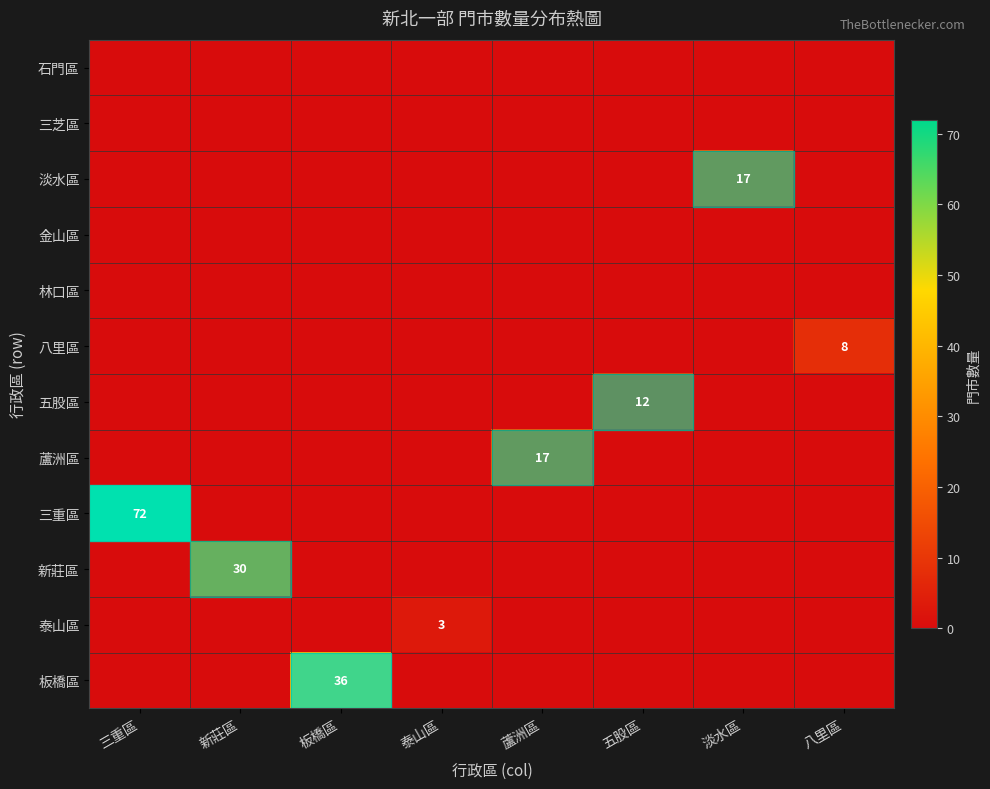

True or false: 八里區 has a value of 11 at 八里區.

False